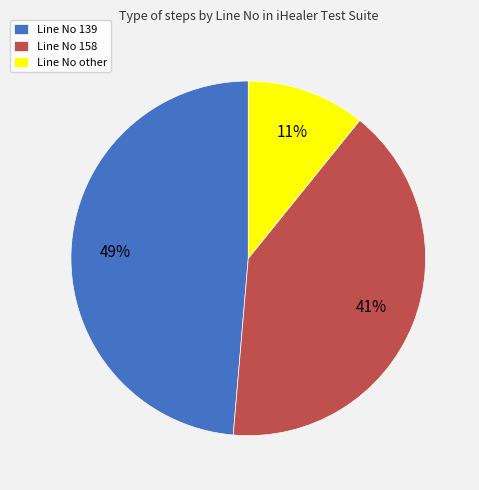

To the nearest percent, what is the difference between the Line No other and Line No 139 slice percentages?

38%